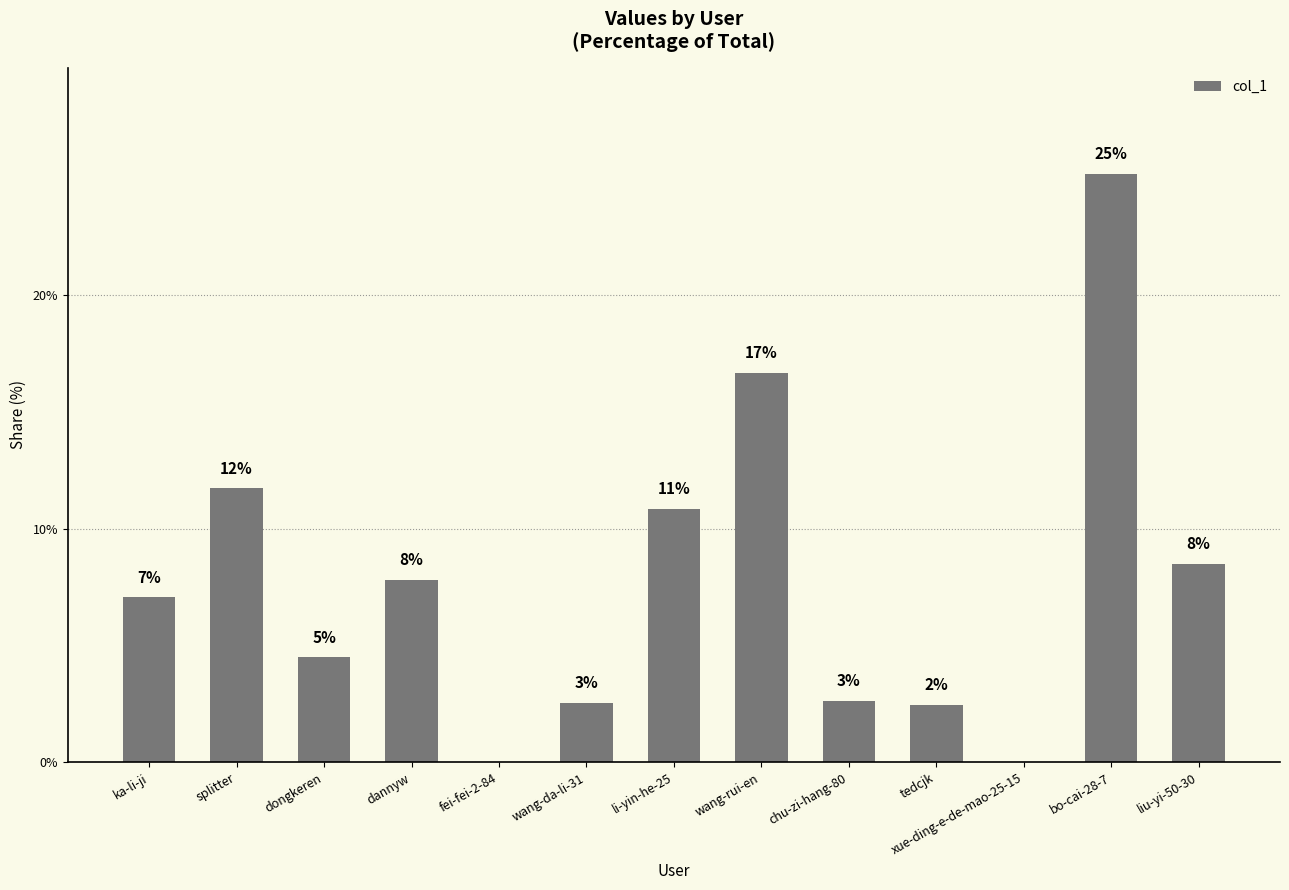

Reading right to left, transcribe all the data shown in this chart.

8.5	25.2	0.0	2.4	2.6	16.7	10.8	2.5	0.0	7.8	4.5	11.7	7.1